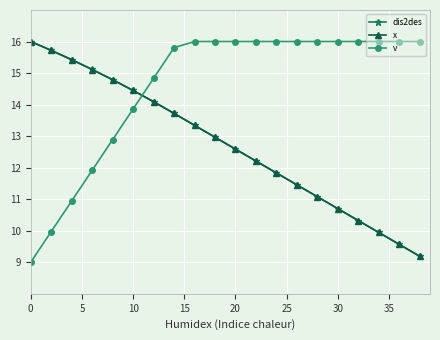

What is the average value of the dis2des series?

12.7